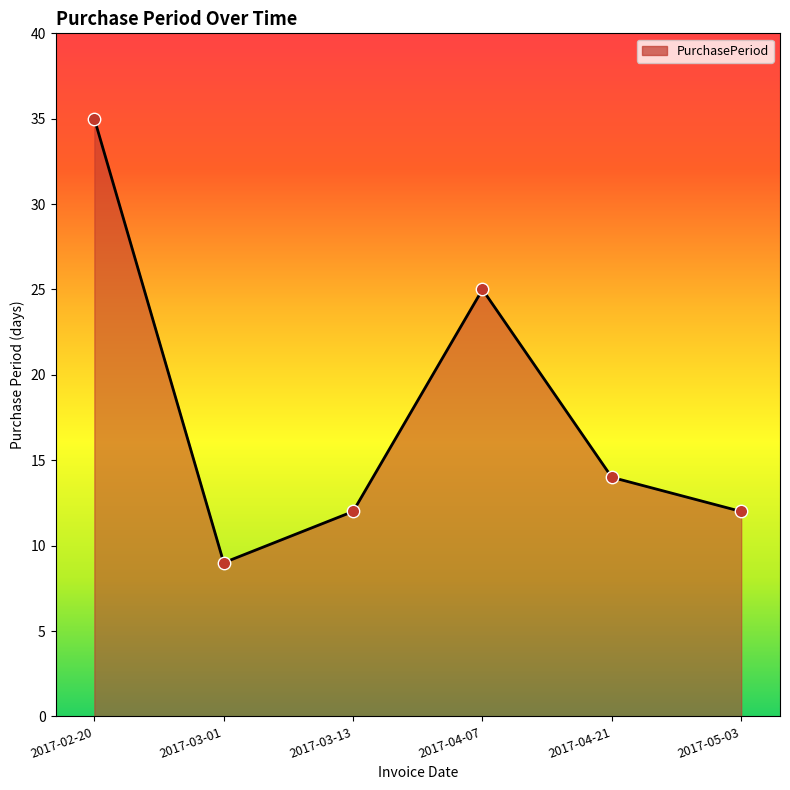

Between 2017-03-13 and 2017-04-07, which is larger?

2017-04-07